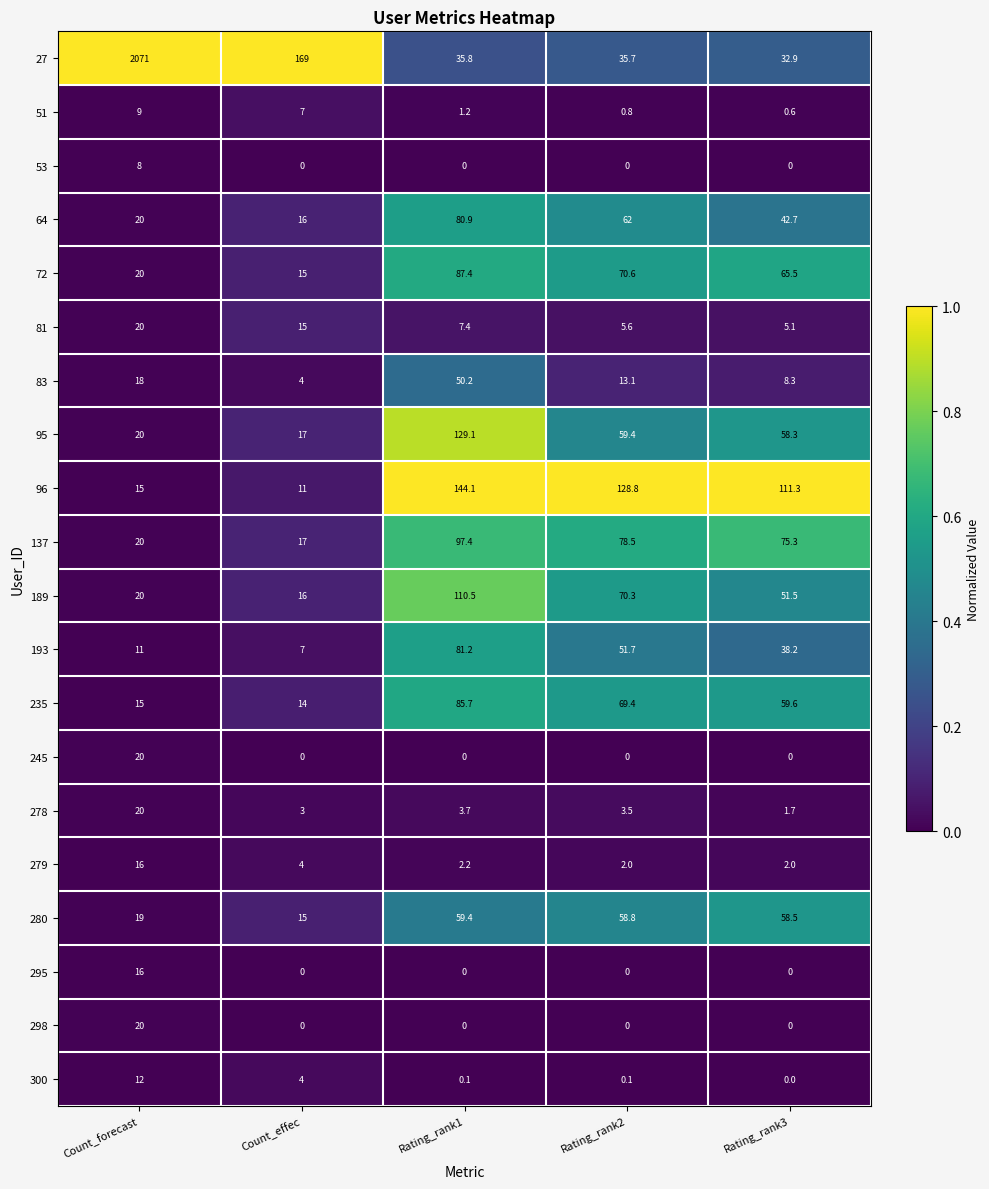

What is the difference between the 279 values at Rating_rank3 and Count_forecast?

14.0